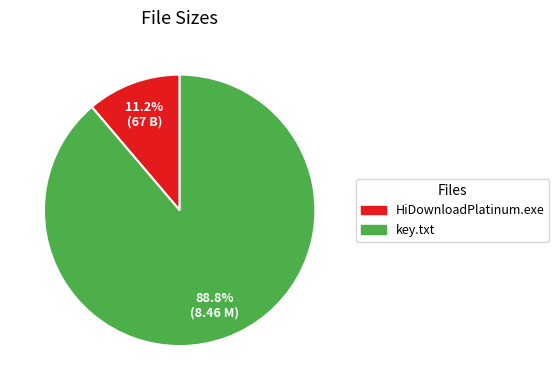

Between HiDownloadPlatinum.exe and key.txt, which is larger?

key.txt